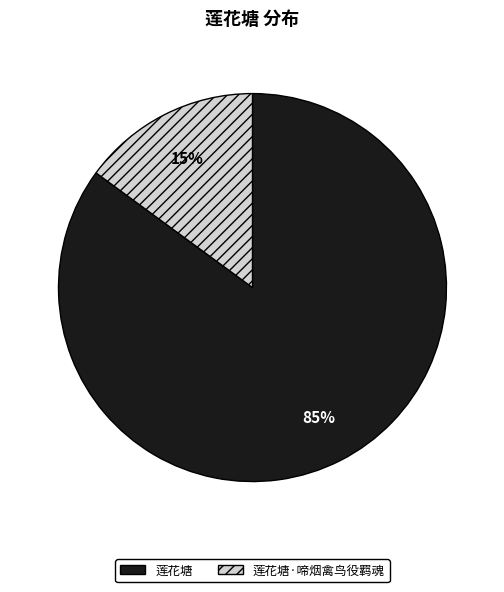

Which category accounts for the majority?

莲花塘